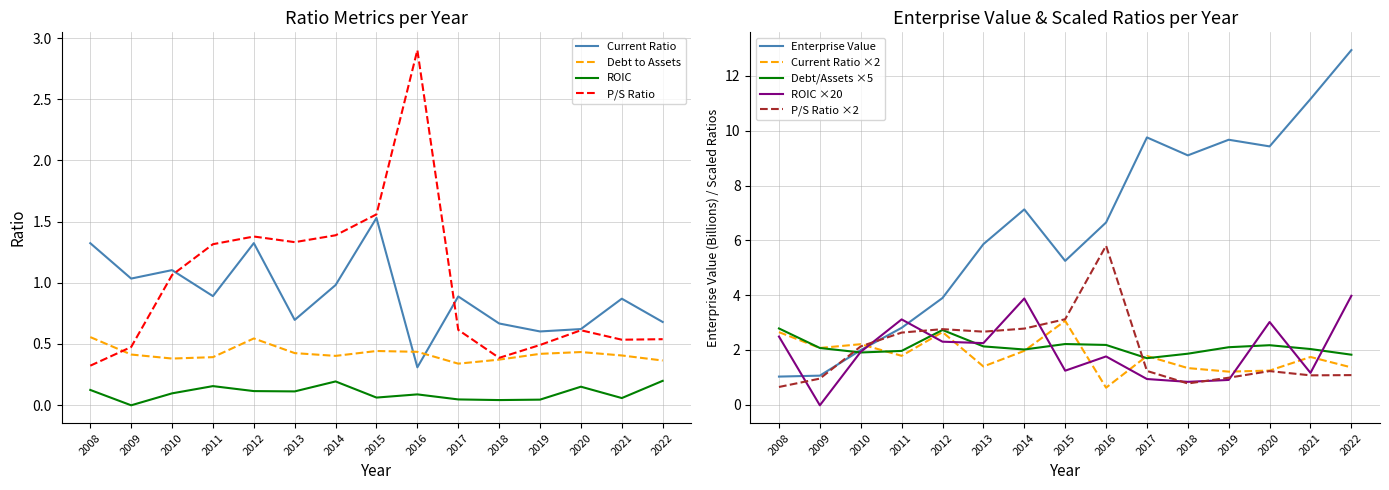

In EnterpriseValue, how many points are higher than both neighbors (excluding endpoints)?

3